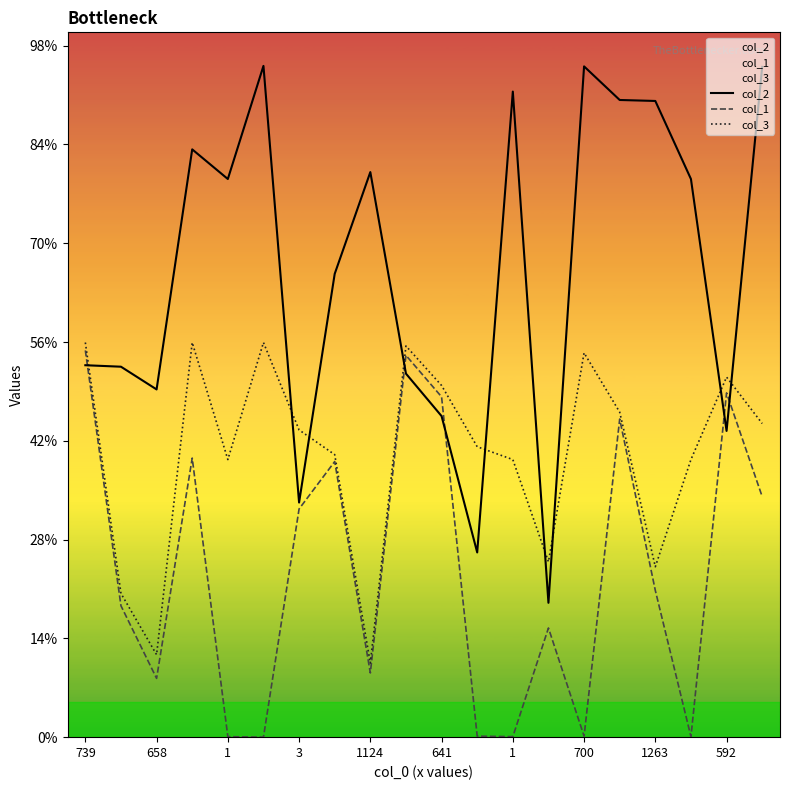

At which label is col_2 closest to 815?

739